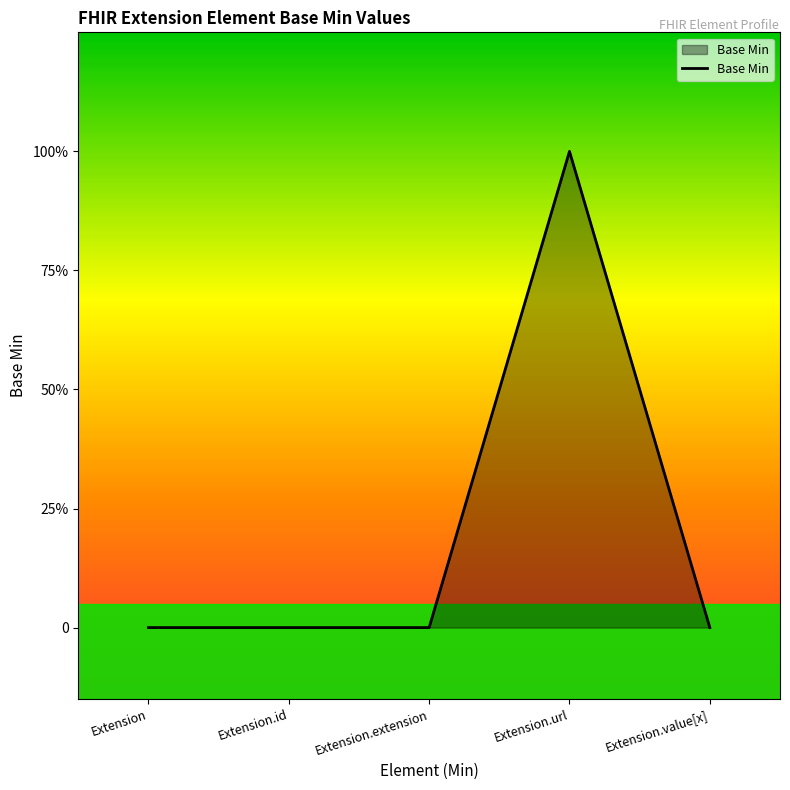

Does the chart have visible grid lines?

No